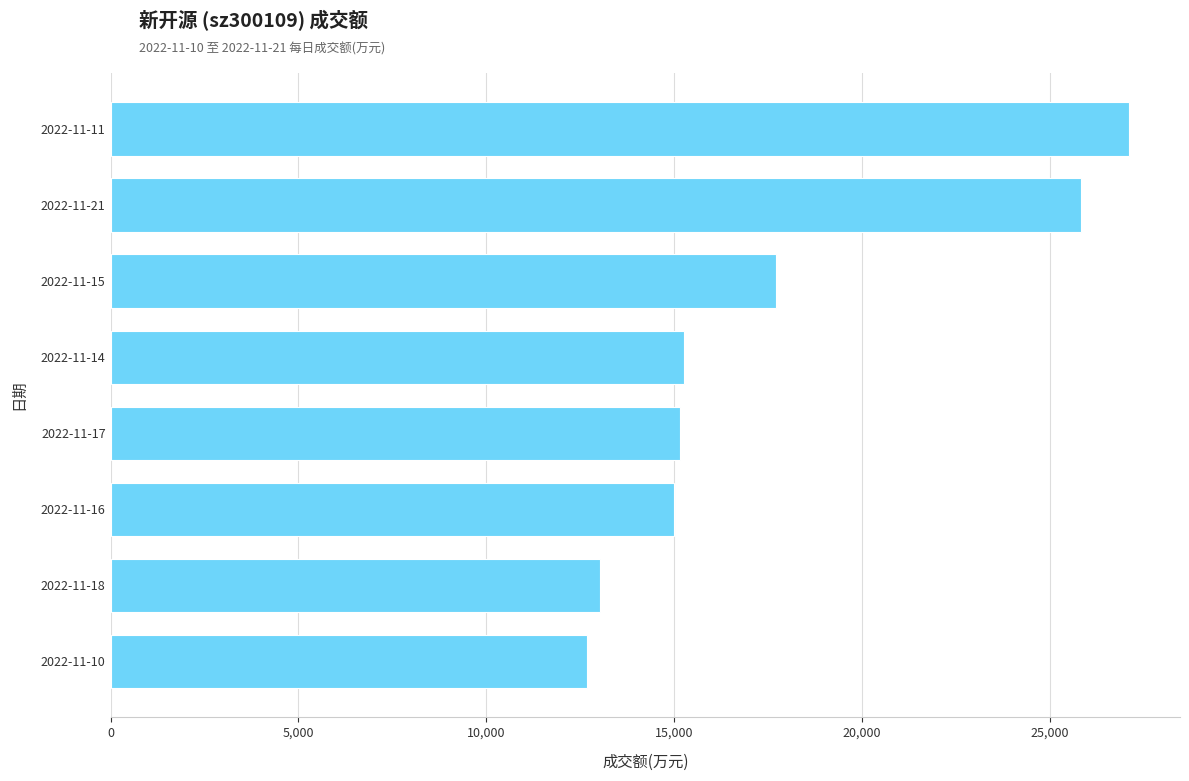

What is the sum of the values at 2022-11-14 and 2022-11-16?

30251